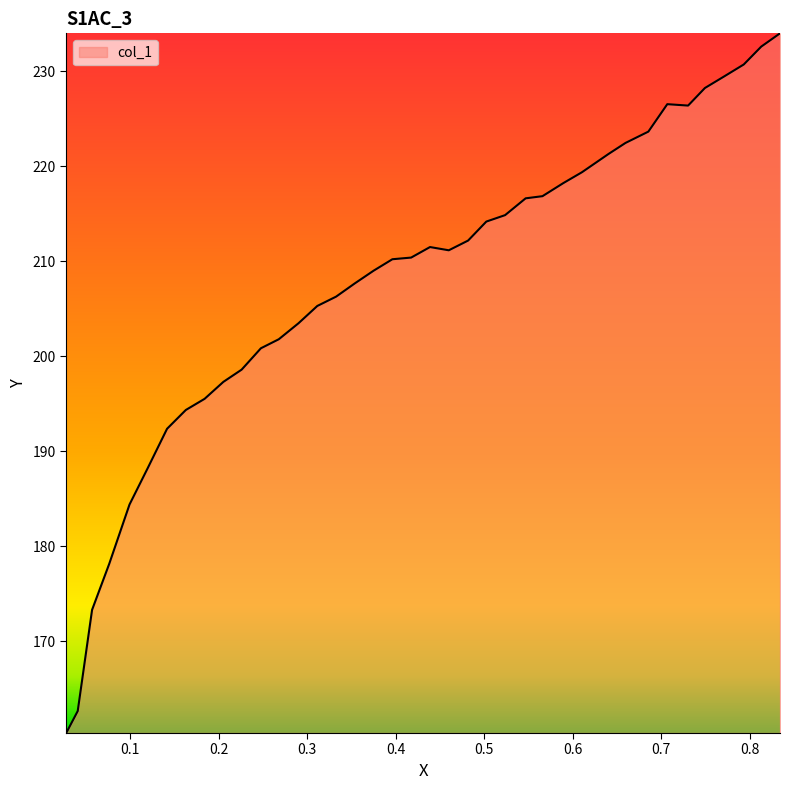

What is the greatest value displayed?

234.0